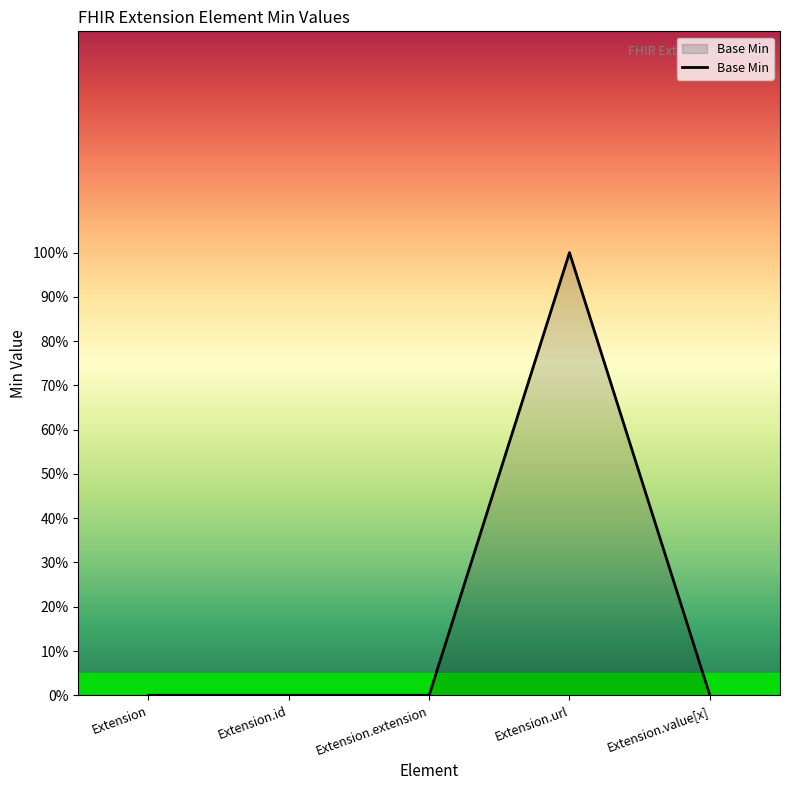

List the labels in order of value, largest first.

Extension.url, Extension, Extension.id, Extension.extension, Extension.value[x]